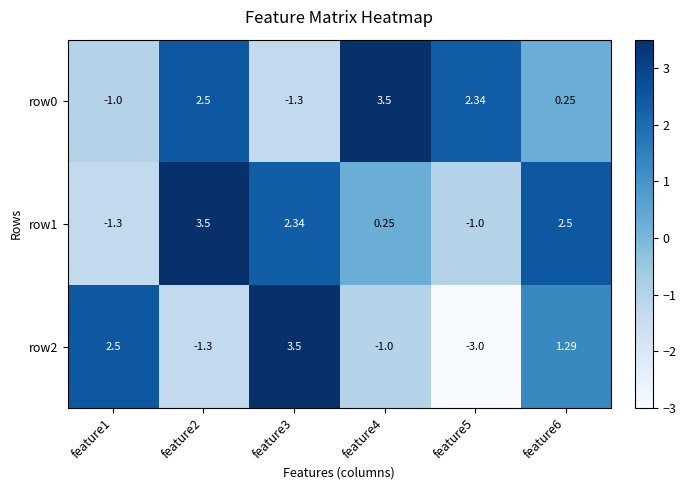

Is the value of row1 at feature1 greater than the value of row2 at feature5?

Yes